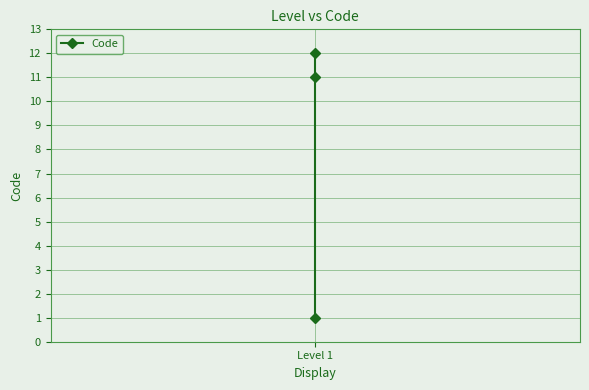

How many data points does each series have?

3